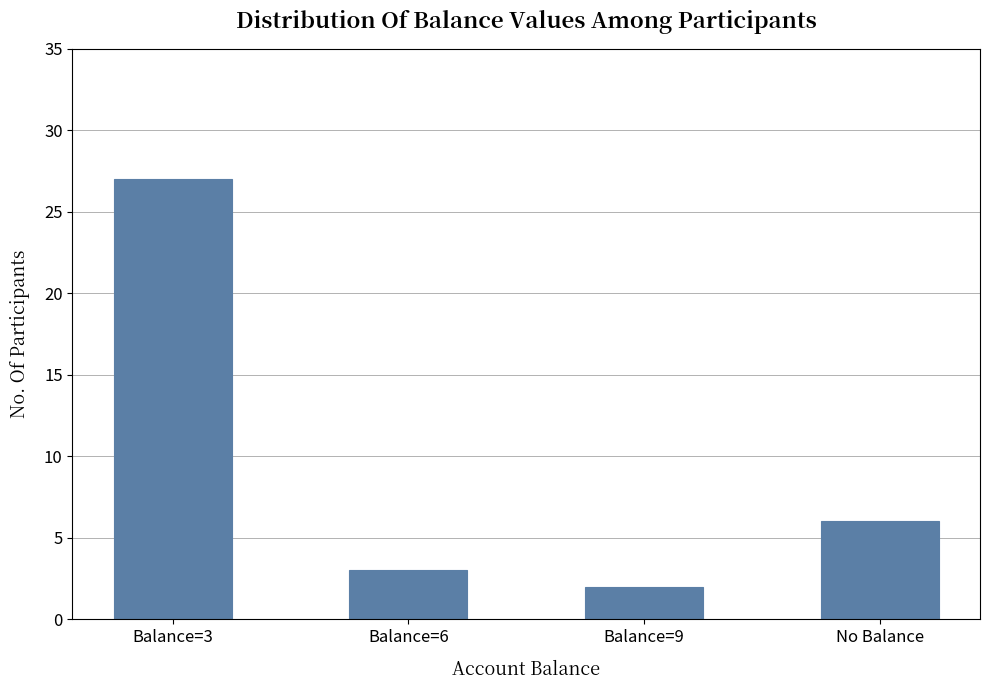

What is the change in value from Balance=3 to Balance=6?

-24